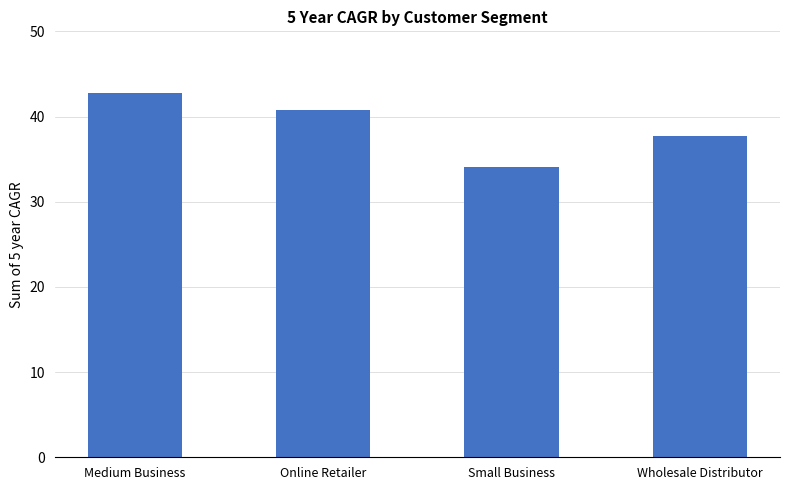

What value does the data have at Small Business?

34.1